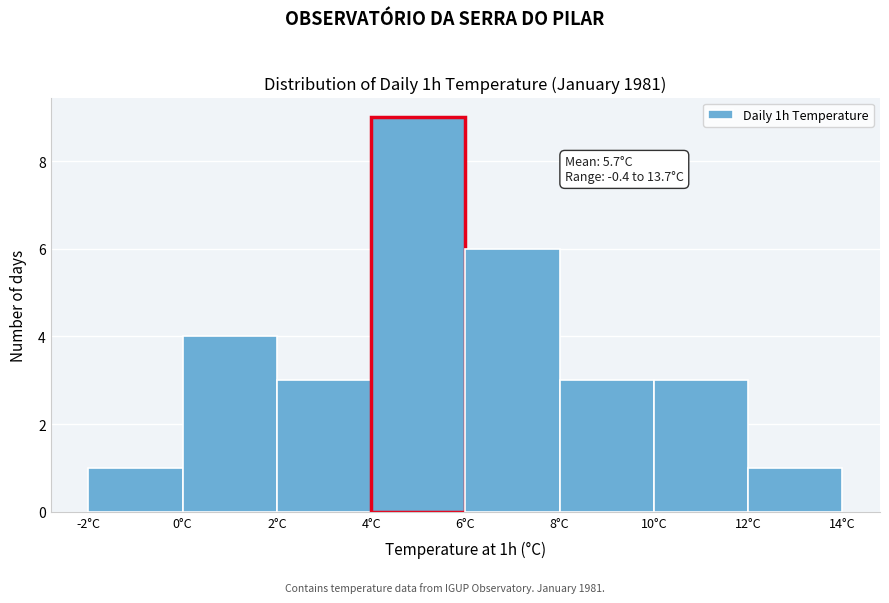

Which range on the x-axis has the tallest bar?

4 to 6